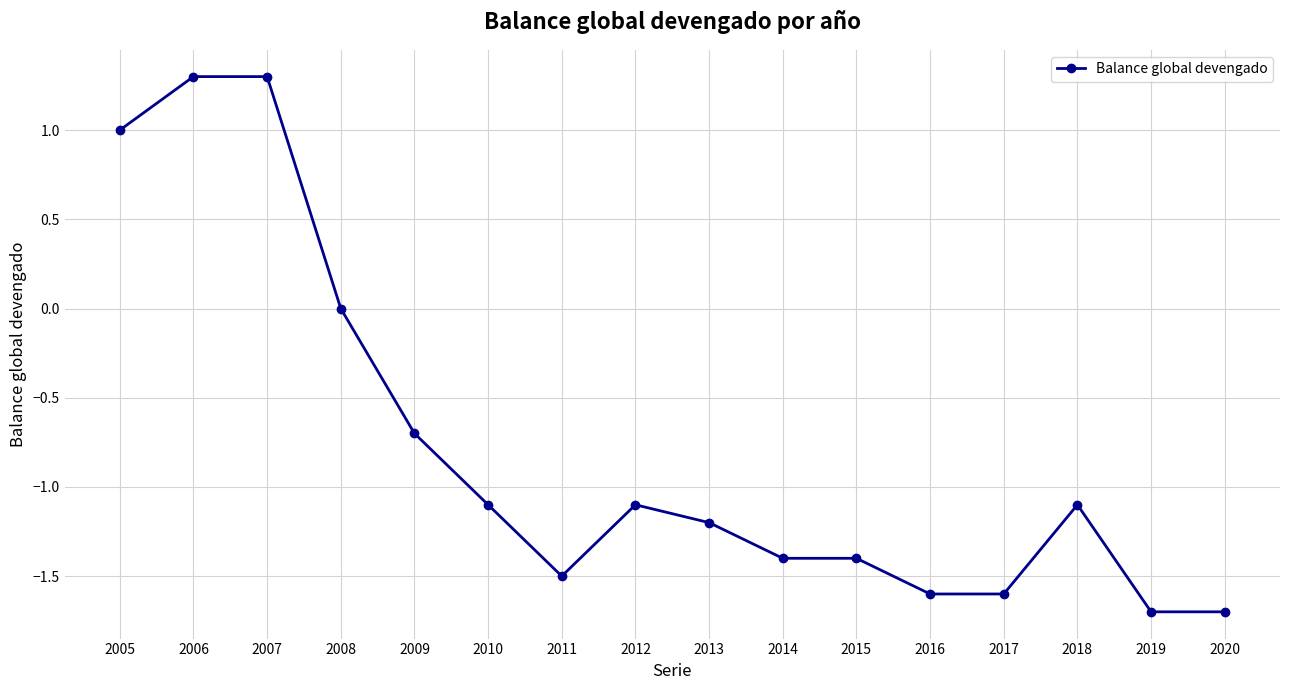

What is the average value?

-0.8